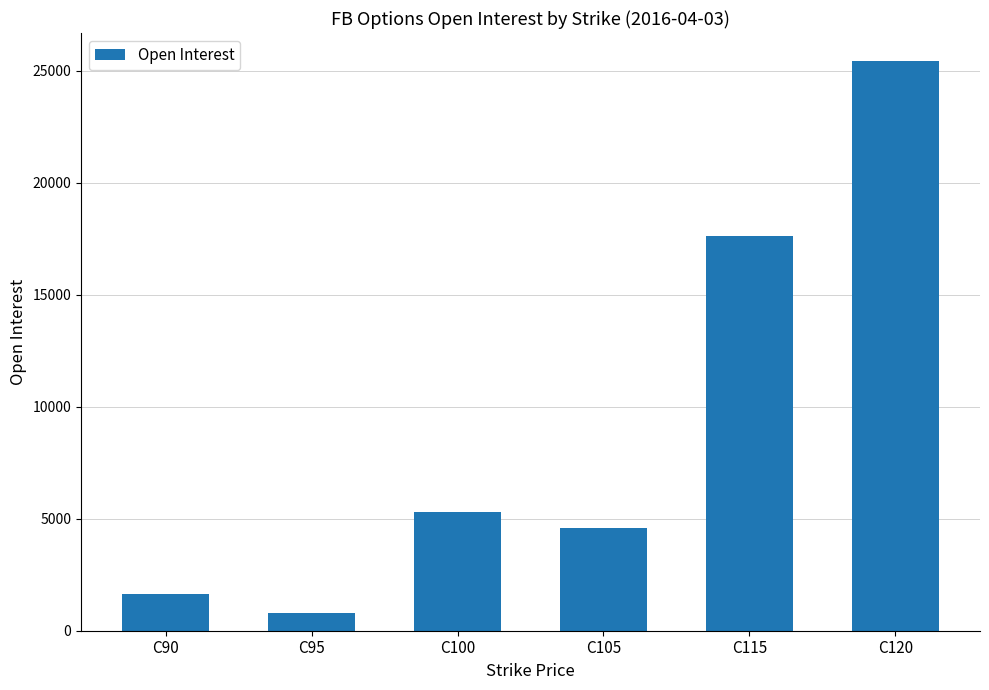

What value does the data have at C90, to the nearest 100?

1600